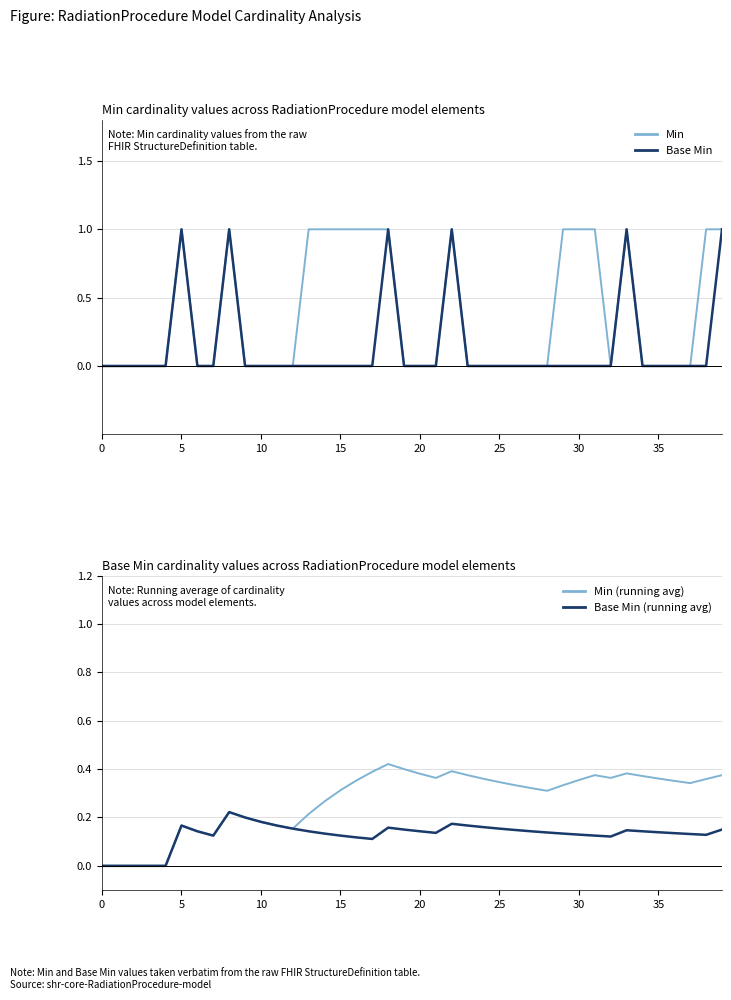

Count the Min values in the range 0 to 1.

40